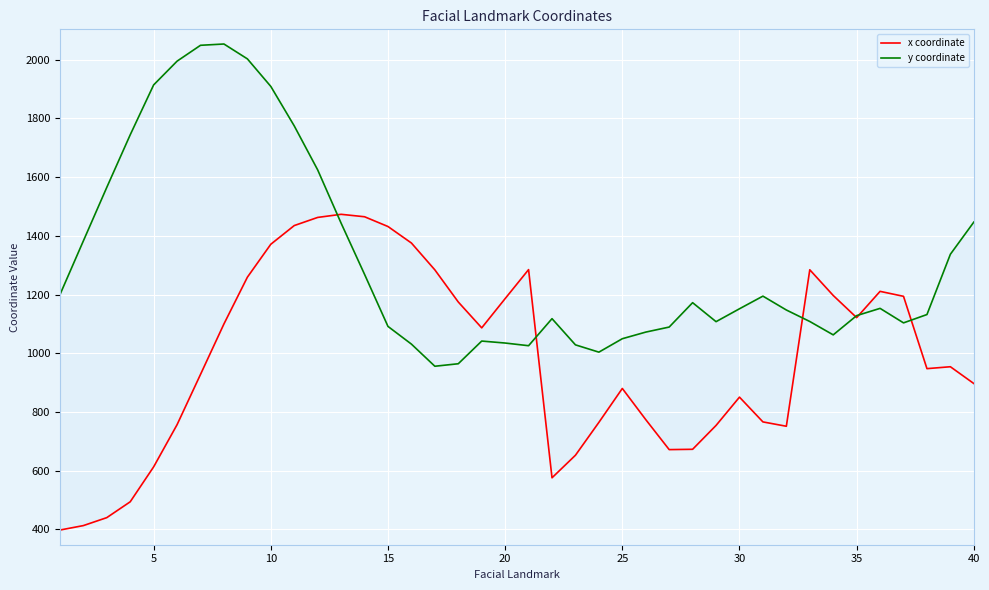

What is the minimum value for x coordinate?

397.3